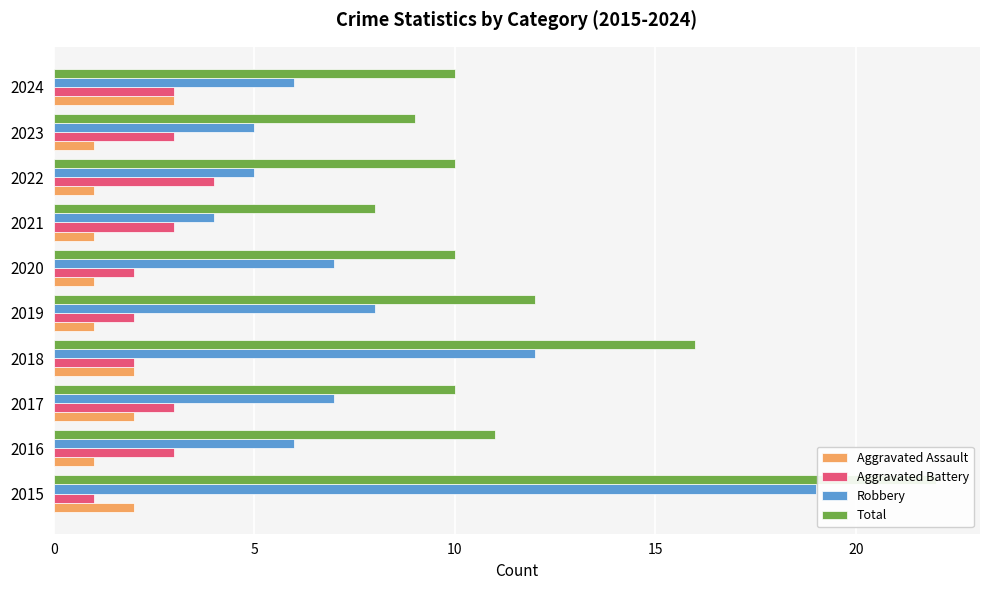

Does the chart contain stacked bars?

No